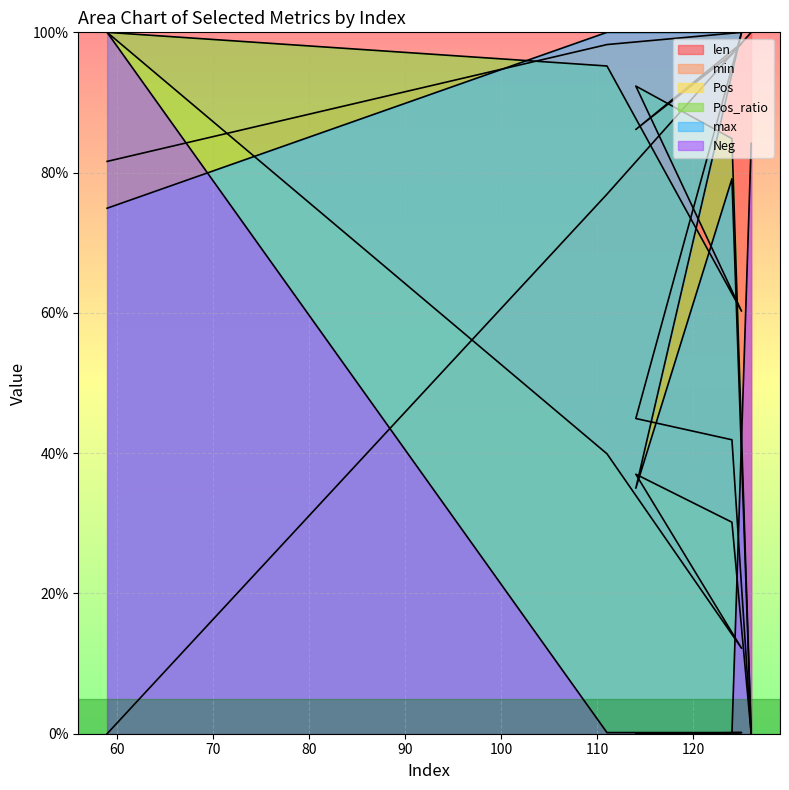

True or false: max has a value of 100.0 at 111.

True